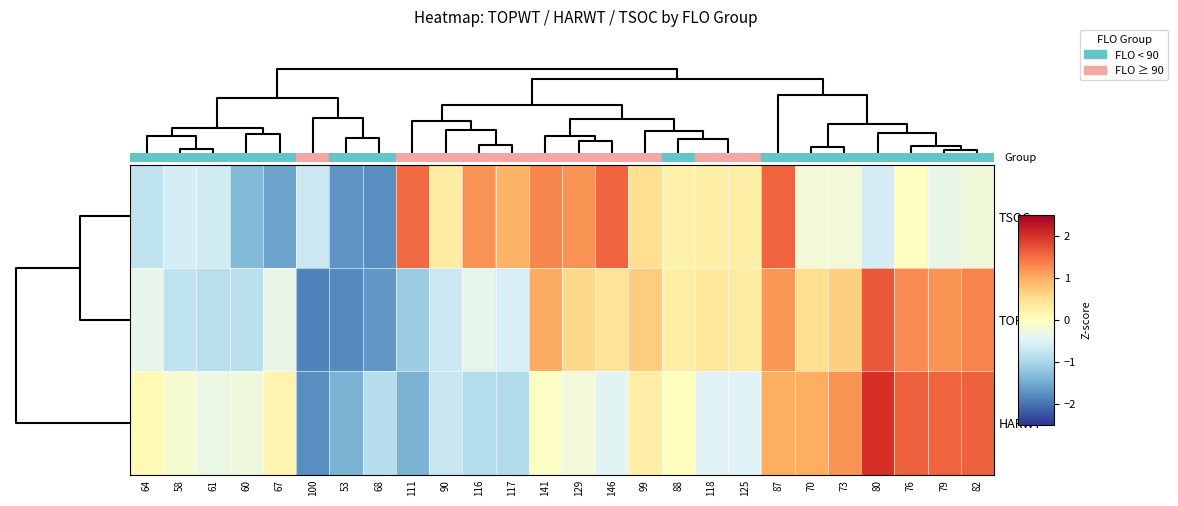

List the series in order of their peak value, lowest first.

TSOC, TOPWT, HARWT